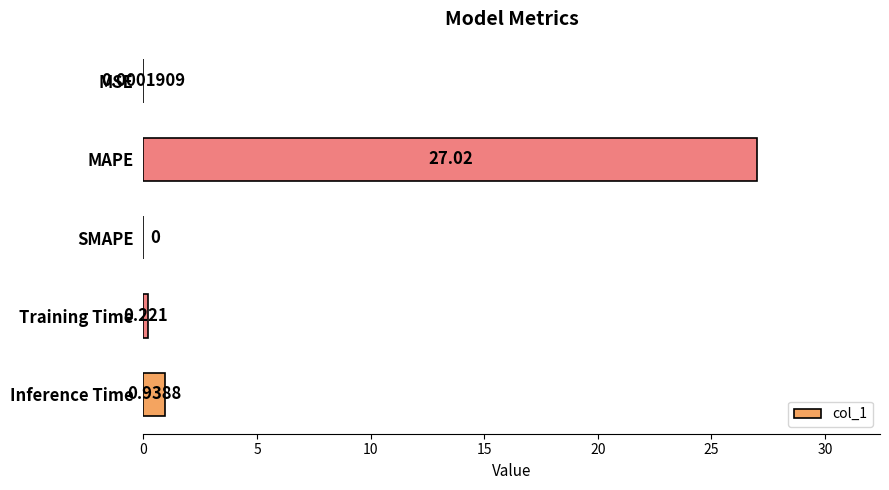

Where is the data nearest to the value 13?

Inference Time